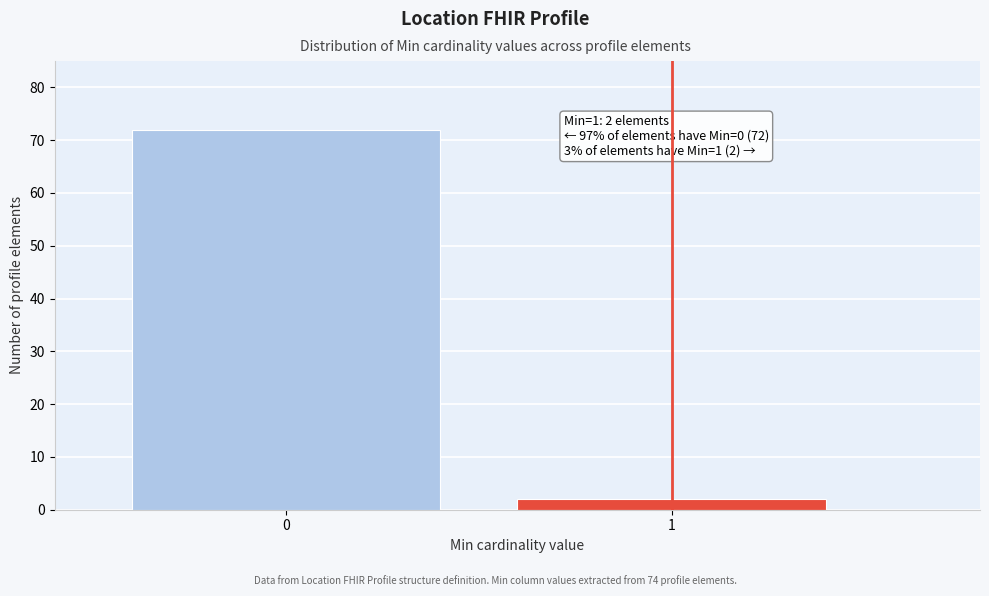

Reading left to right, extract all data points from this chart.

0=72	1=2